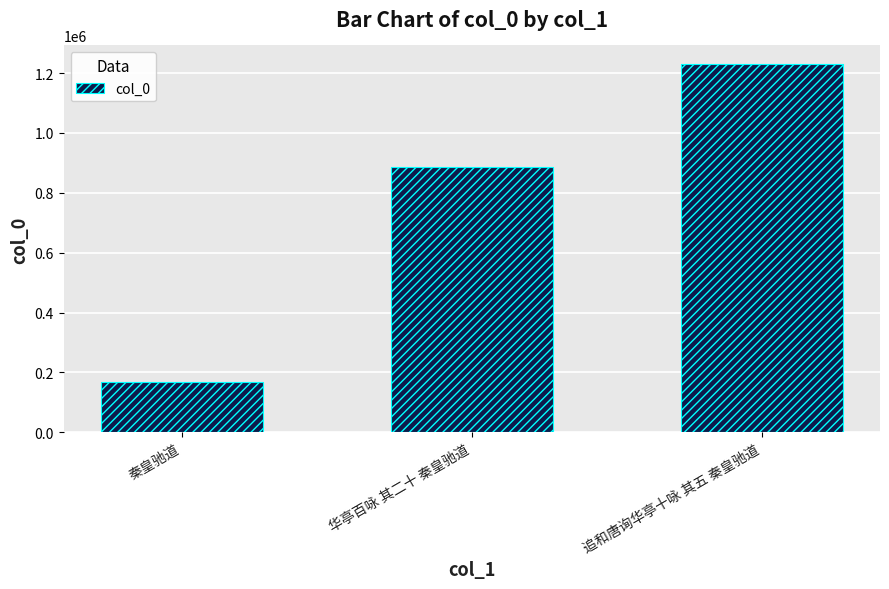

Count the values in the range 167748 to 1230635.

3